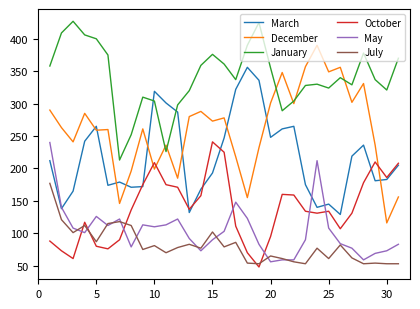

What is the smallest value displayed?

48